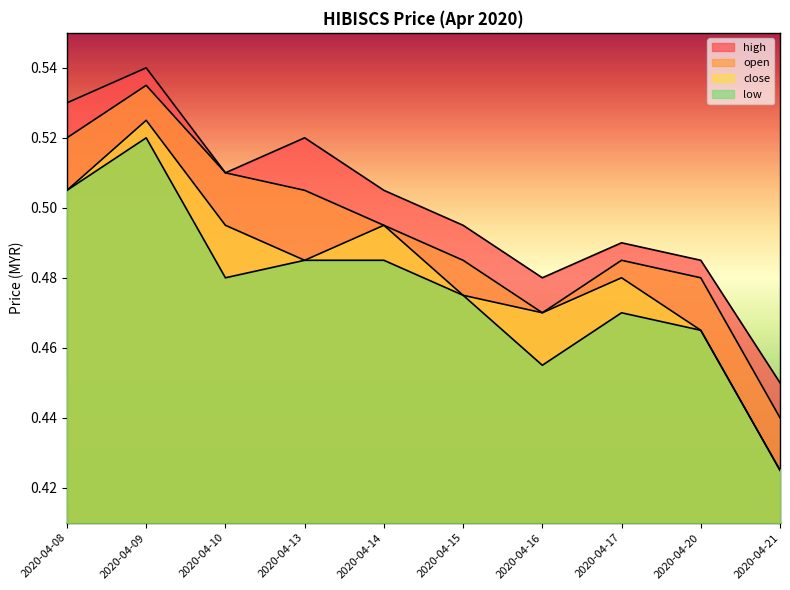

Between 2020-04-17 and 2020-04-20, which series saw the biggest shift?

close